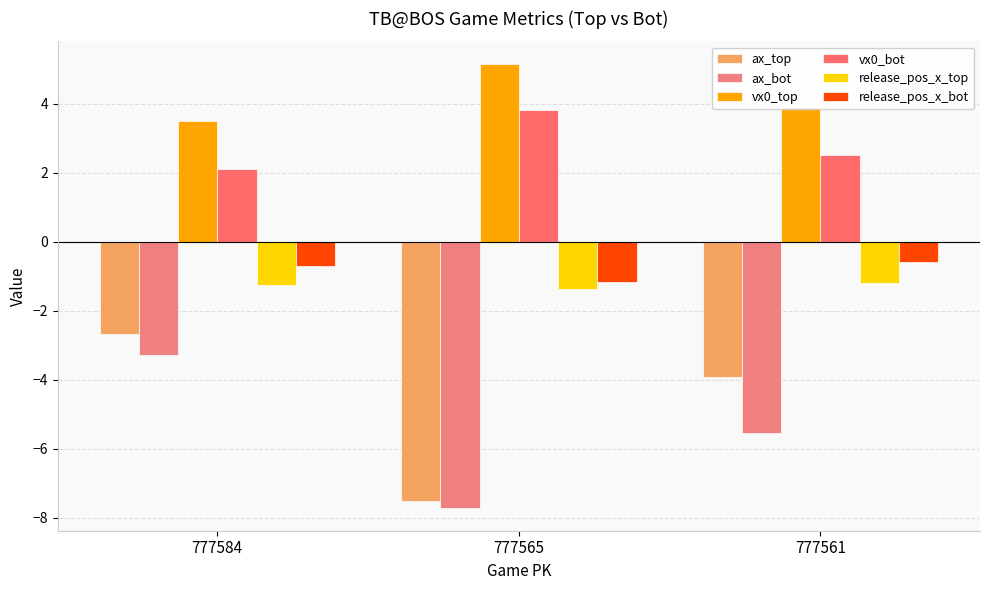

Read the ax_bot value at 777584.

-3.3